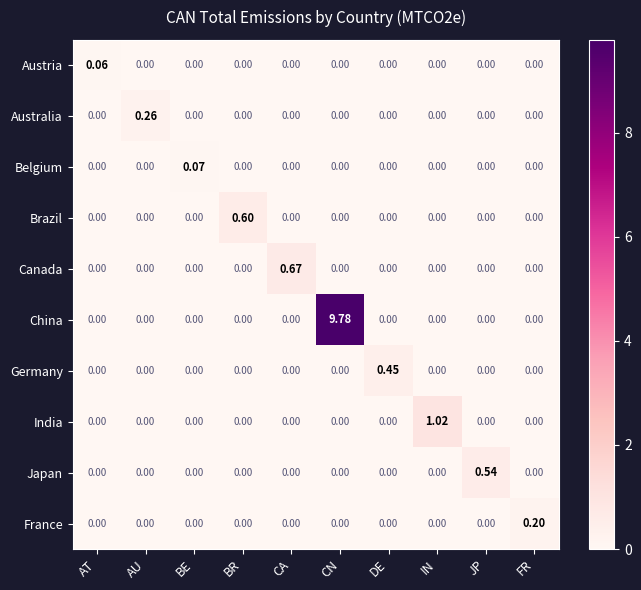

What is the total value across all series at FR?

0.2